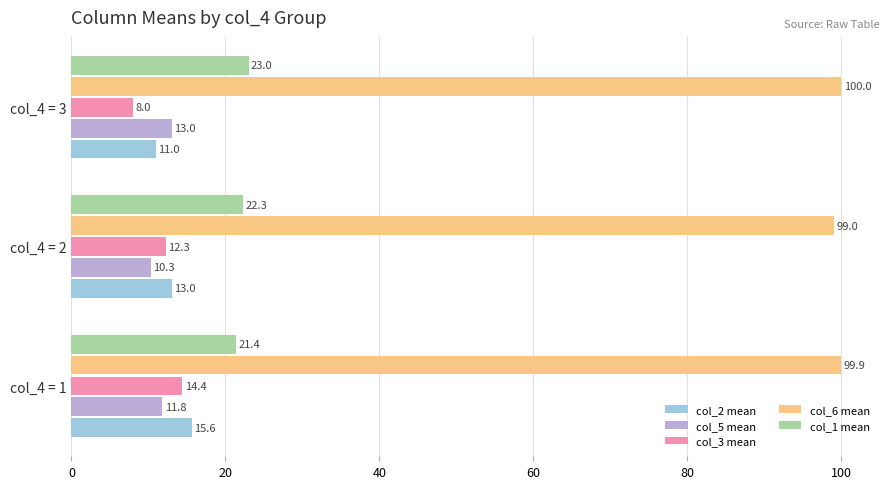

List the labels in order of col_6 mean value, smallest first.

col_4 = 2, col_4 = 1, col_4 = 3